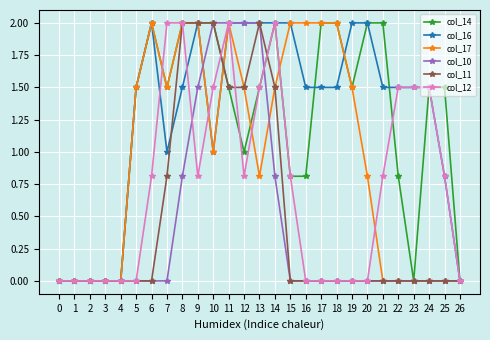

Reading left to right, what are all the values shown in this chart?

col_14: 0=0.0	1=0.0	2=0.0	3=0.0	4=0.0	5=1.5	6=2.0	7=1.5	8=2.0	9=2.0	10=2.0	11=1.5	12=1.0	13=1.5	14=2.0	15=0.8	16=0.8	17=2.0	18=2.0	19=1.5	20=2.0	21=2.0	22=0.8	23=0.0	24=1.5	25=1.5	26=0.0
col_16: 0=0.0	1=0.0	2=0.0	3=0.0	4=0.0	5=1.5	6=2.0	7=1.0	8=1.5	9=2.0	10=1.0	11=2.0	12=2.0	13=2.0	14=2.0	15=2.0	16=1.5	17=1.5	18=1.5	19=2.0	20=2.0	21=1.5	22=1.5	23=1.5	24=1.5	25=0.8	26=0.0
col_17: 0=0.0	1=0.0	2=0.0	3=0.0	4=0.0	5=1.5	6=2.0	7=1.5	8=2.0	9=2.0	10=1.0	11=2.0	12=1.5	13=0.8	14=1.5	15=2.0	16=2.0	17=2.0	18=2.0	19=1.5	20=0.8	21=0.0	22=0.0	23=0.0	24=0.0	25=0.0	26=0.0
col_10: 0=0.0	1=0.0	2=0.0	3=0.0	4=0.0	5=0.0	6=0.0	7=0.0	8=0.8	9=1.5	10=2.0	11=2.0	12=2.0	13=2.0	14=0.8	15=0.0	16=0.0	17=0.0	18=0.0	19=0.0	20=0.0	21=0.0	22=0.0	23=0.0	24=0.0	25=0.0	26=0.0
col_11: 0=0.0	1=0.0	2=0.0	3=0.0	4=0.0	5=0.0	6=0.0	7=0.8	8=2.0	9=2.0	10=2.0	11=1.5	12=1.5	13=2.0	14=1.5	15=0.0	16=0.0	17=0.0	18=0.0	19=0.0	20=0.0	21=0.0	22=0.0	23=0.0	24=0.0	25=0.0	26=0.0
col_12: 0=0.0	1=0.0	2=0.0	3=0.0	4=0.0	5=0.0	6=0.8	7=2.0	8=2.0	9=0.8	10=1.5	11=2.0	12=0.8	13=1.5	14=2.0	15=0.8	16=0.0	17=0.0	18=0.0	19=0.0	20=0.0	21=0.8	22=1.5	23=1.5	24=1.5	25=0.8	26=0.0